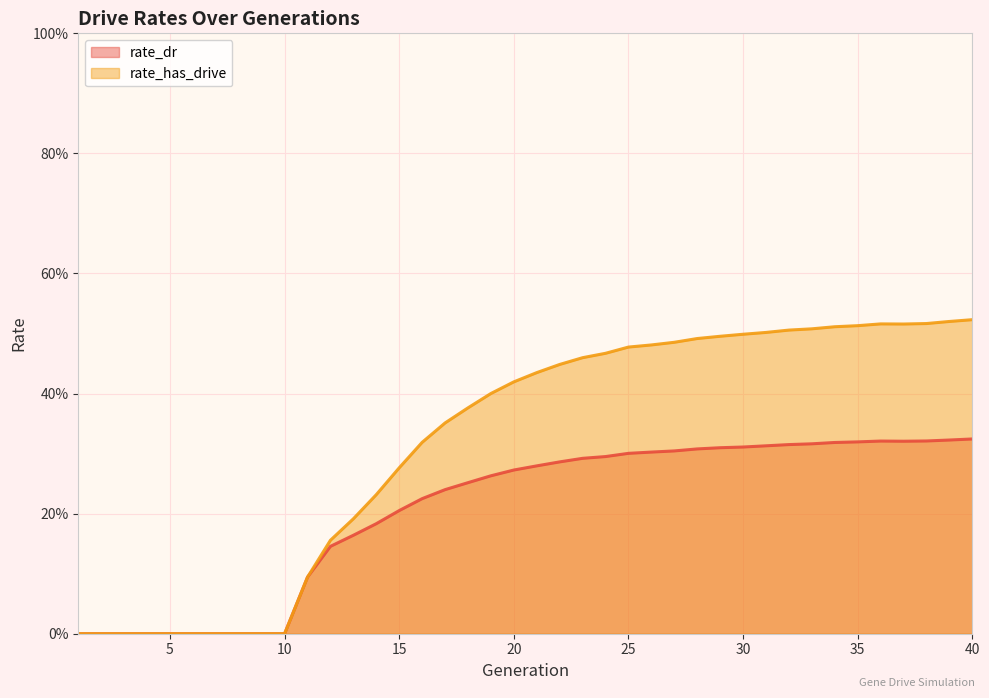

List the series in order of their overall mean, lowest first.

rate_dr, rate_has_drive